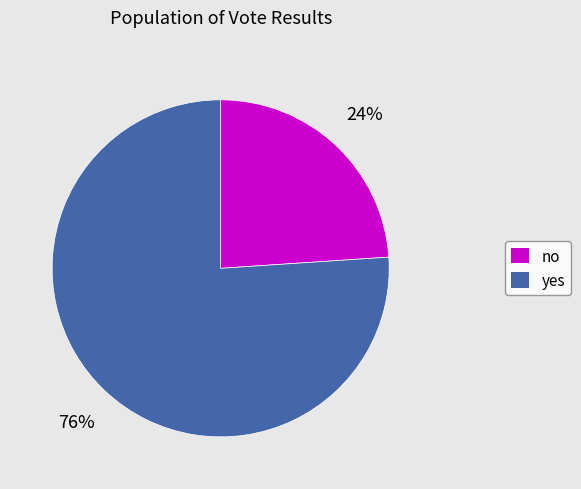

Count the number of slices in the pie.

2